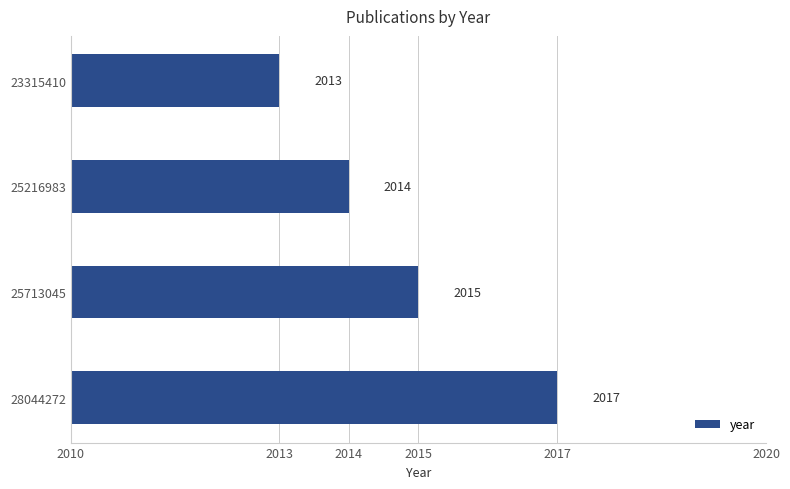

Is it true that the value at 23315410 is 894?

False